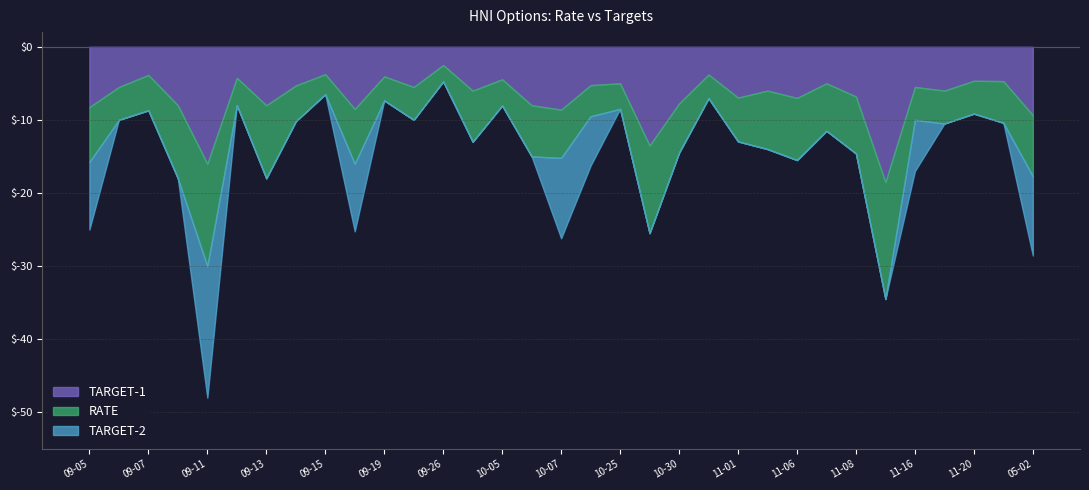

What are all the series names shown in the legend?

TARGET-1, RATE, TARGET-2